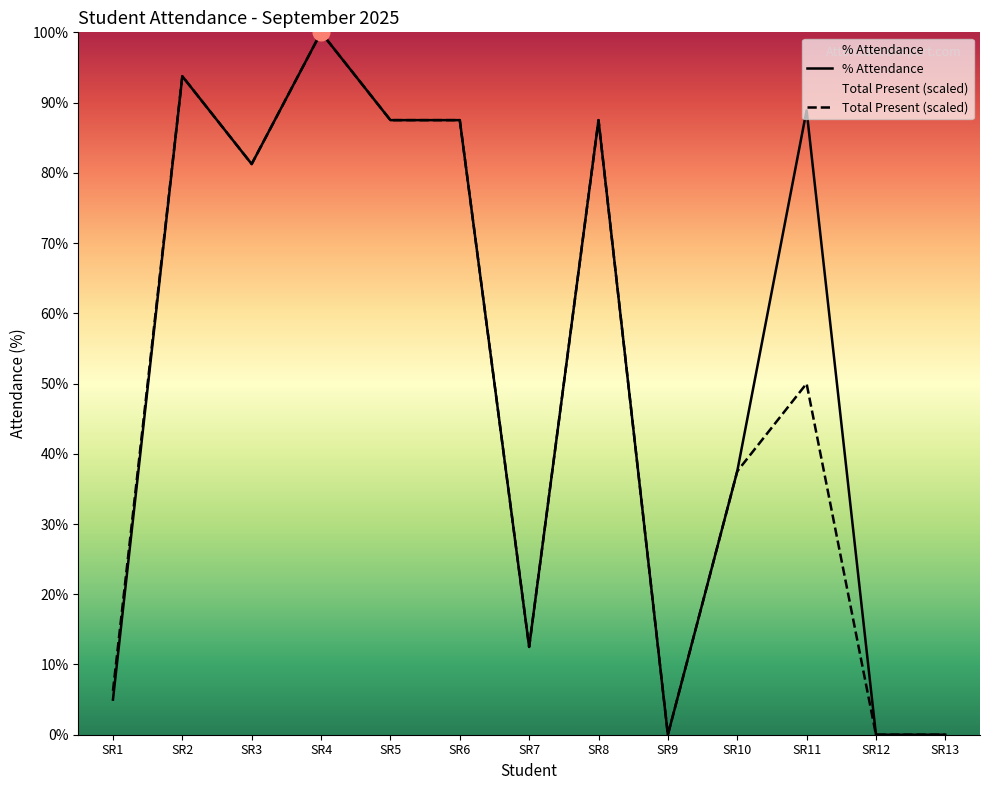

How many data points in % Attendance are above 81?

7